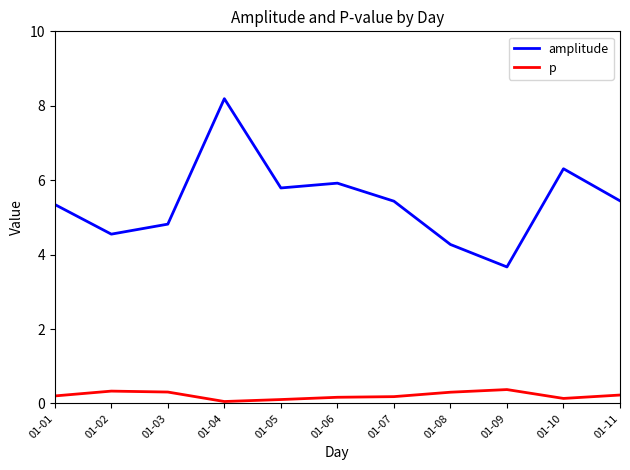

How many lines are shown in the chart?

2